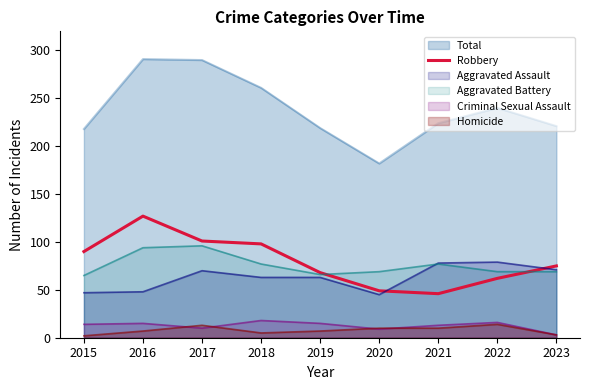

Count the number of data series in this chart.

6